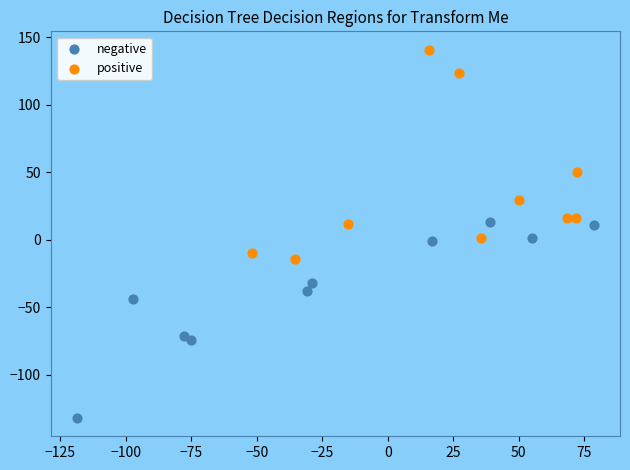

Which series reaches the maximum Y coordinate?

positive